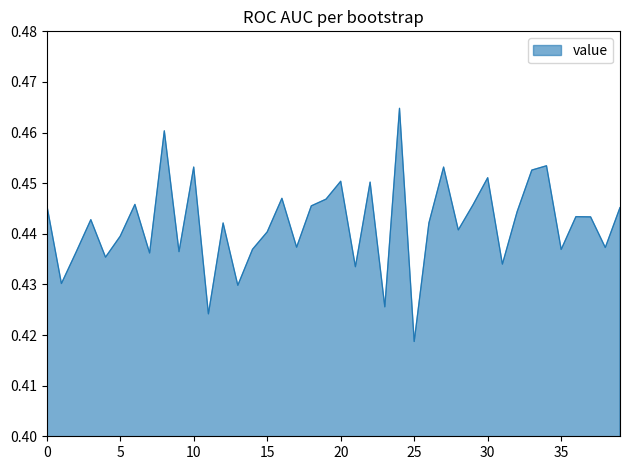

What is the maximum value shown in the chart?

0.5